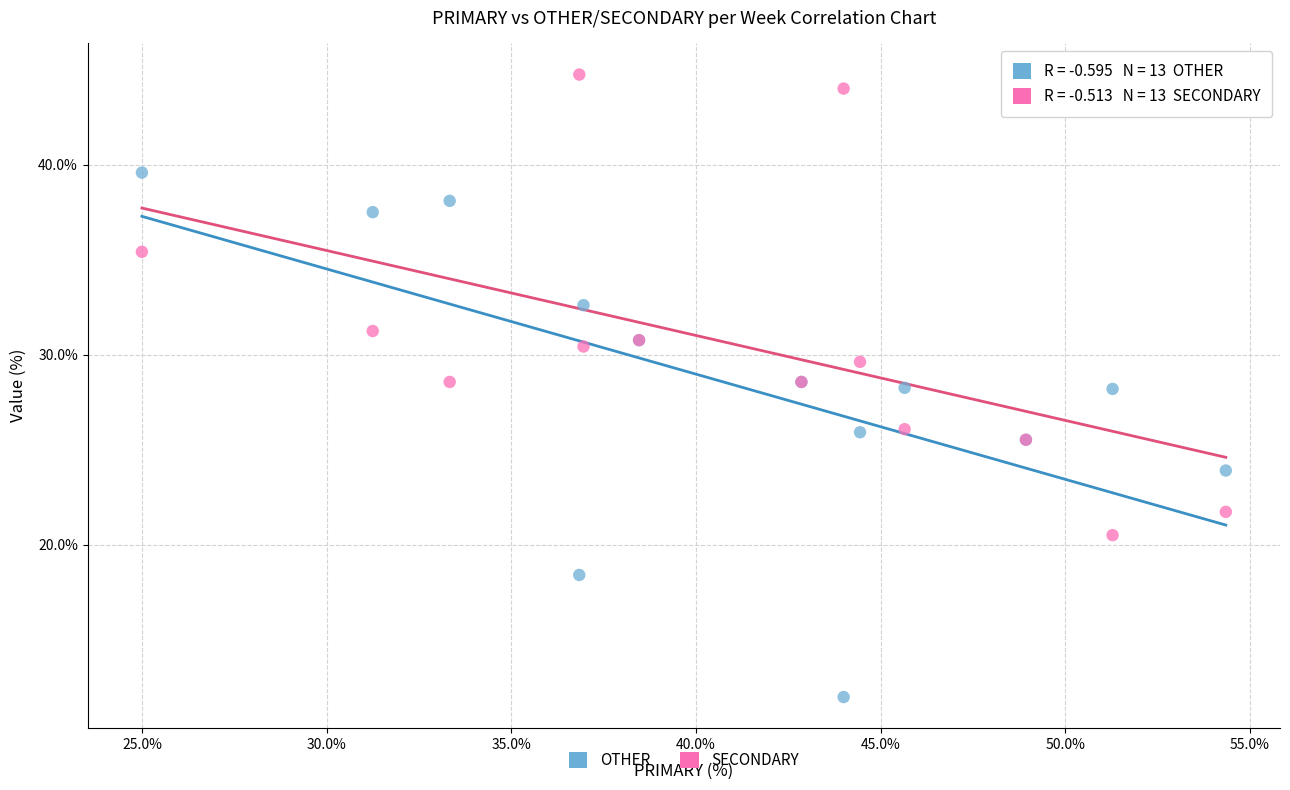

Which series contains the lowest Y value?

OTHER